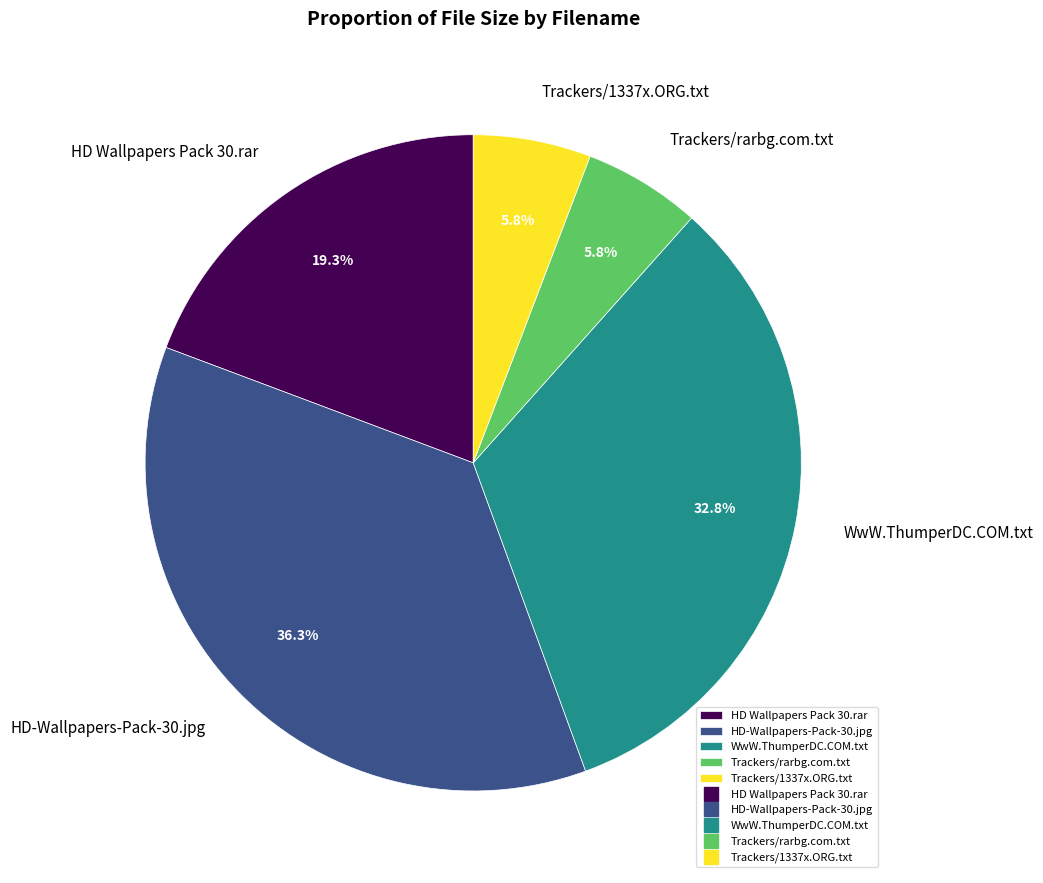

What percentage is the Trackers/1337x.ORG.txt slice, to the nearest percent?

6%